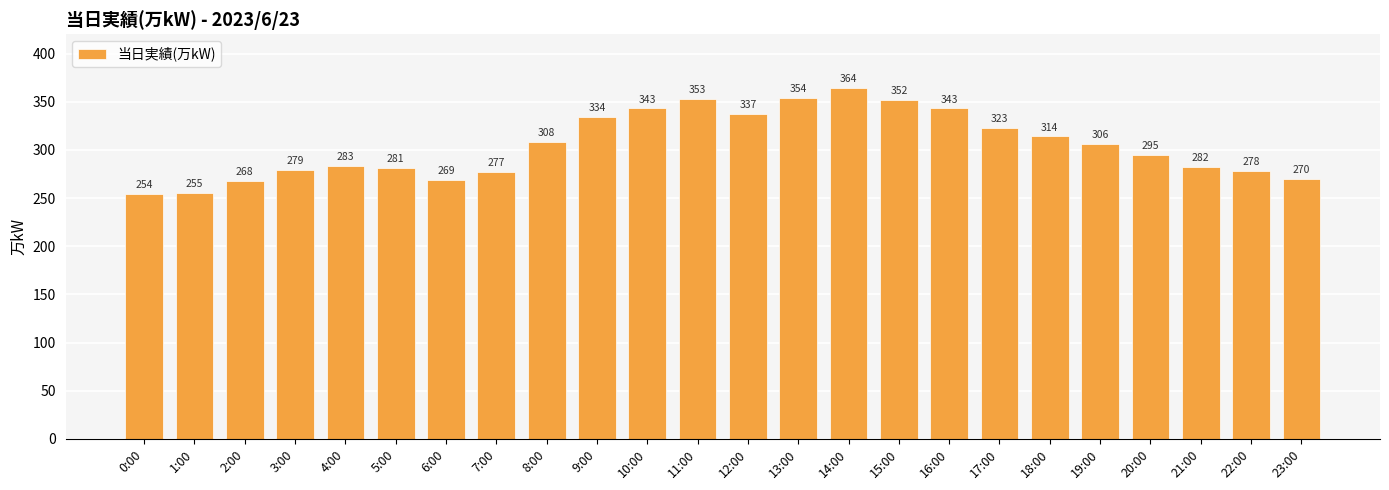

What is the minimum value shown in the chart?

254